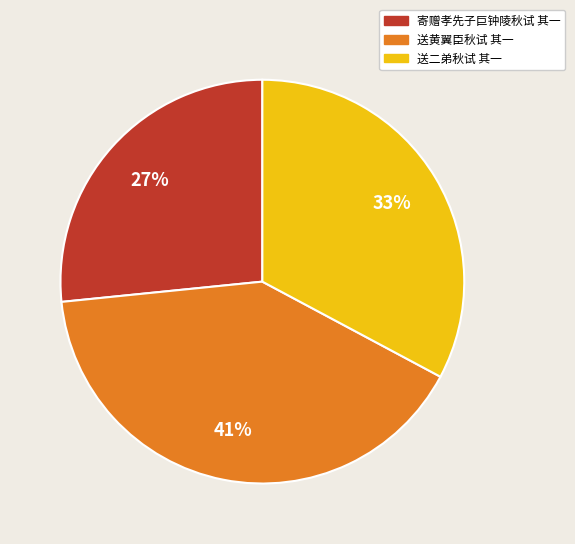

How many segments does this pie chart have?

3